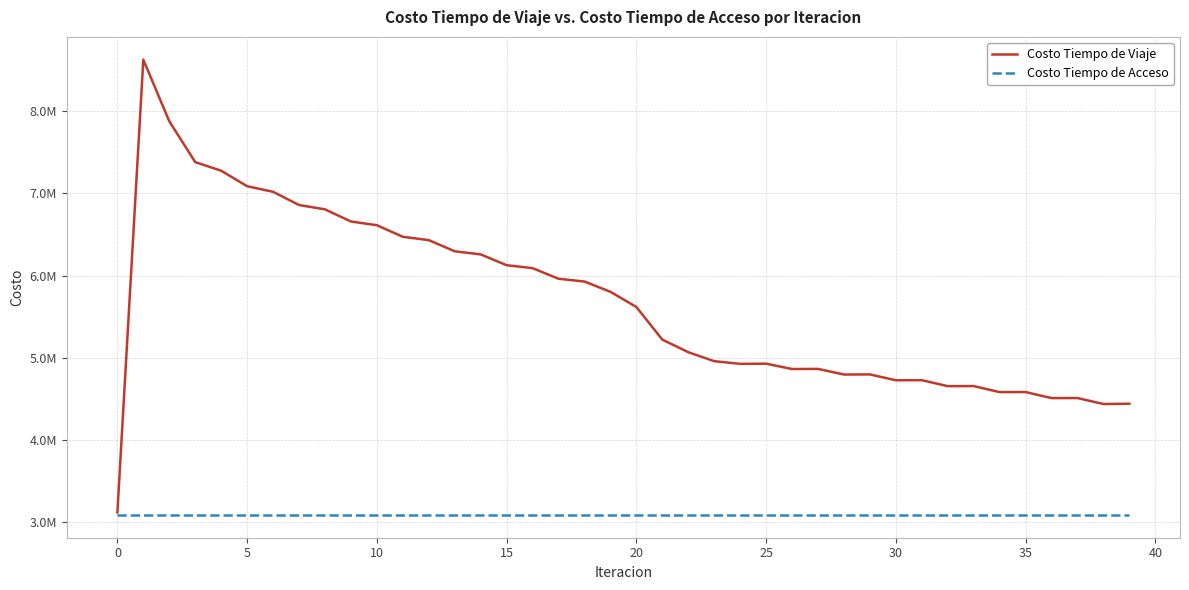

Is this an area chart (filled region under the line)?

No